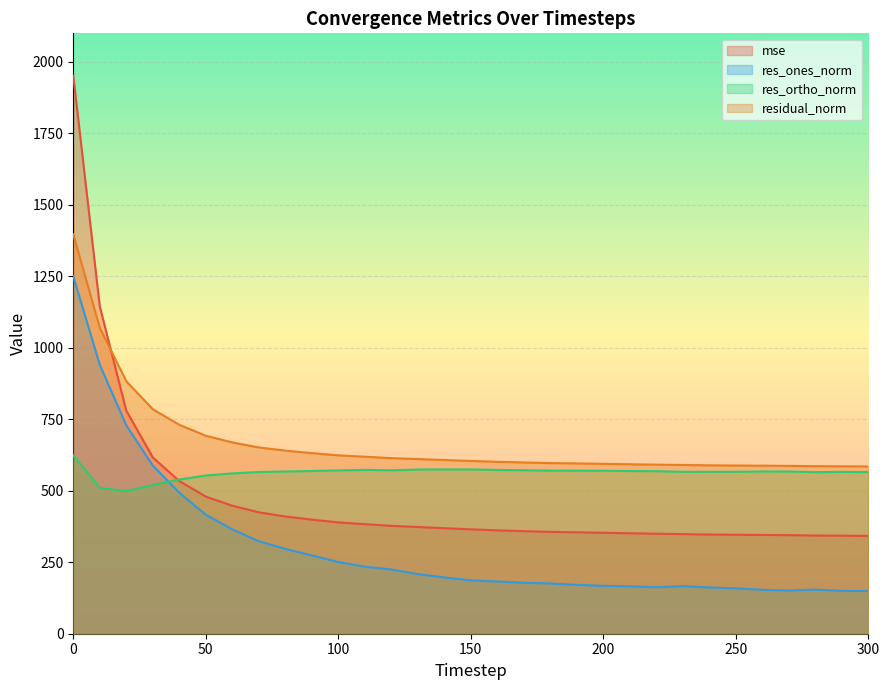

At how many categories does at least one series exceed 1939?

1